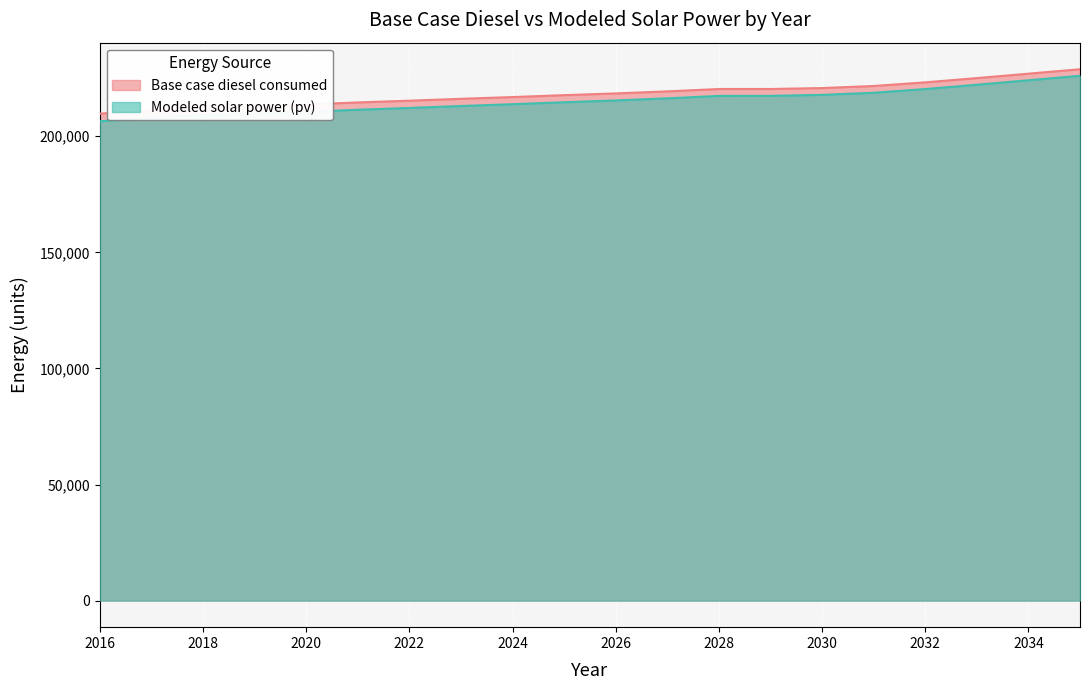

What is the difference between the maximum and minimum values in the Base case diesel consumed series?

19134.9